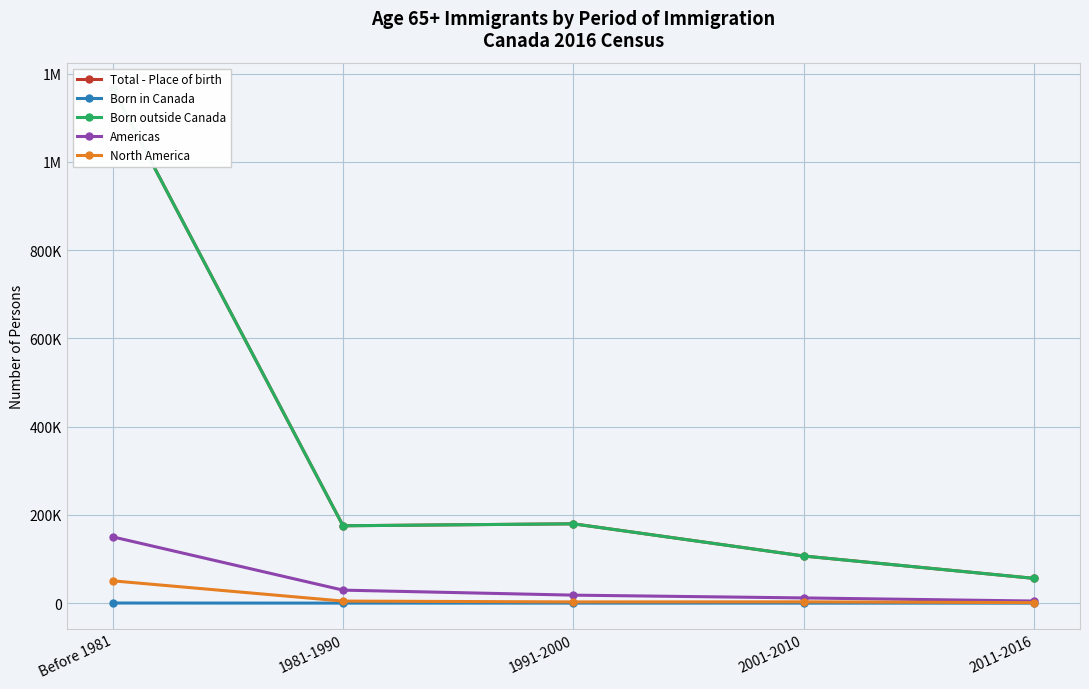

What is the highest value of the Total - Place of birth series?

1166765